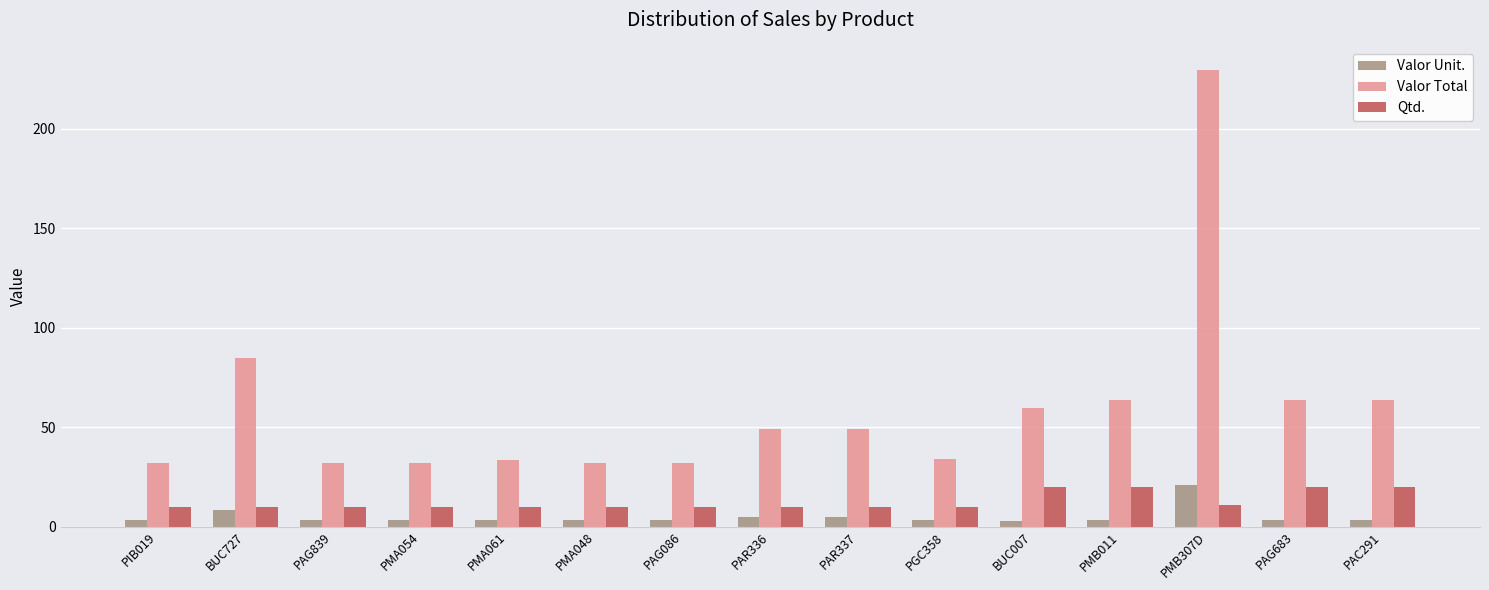

What is the approximate value of Valor Total at PAG683?

63.8